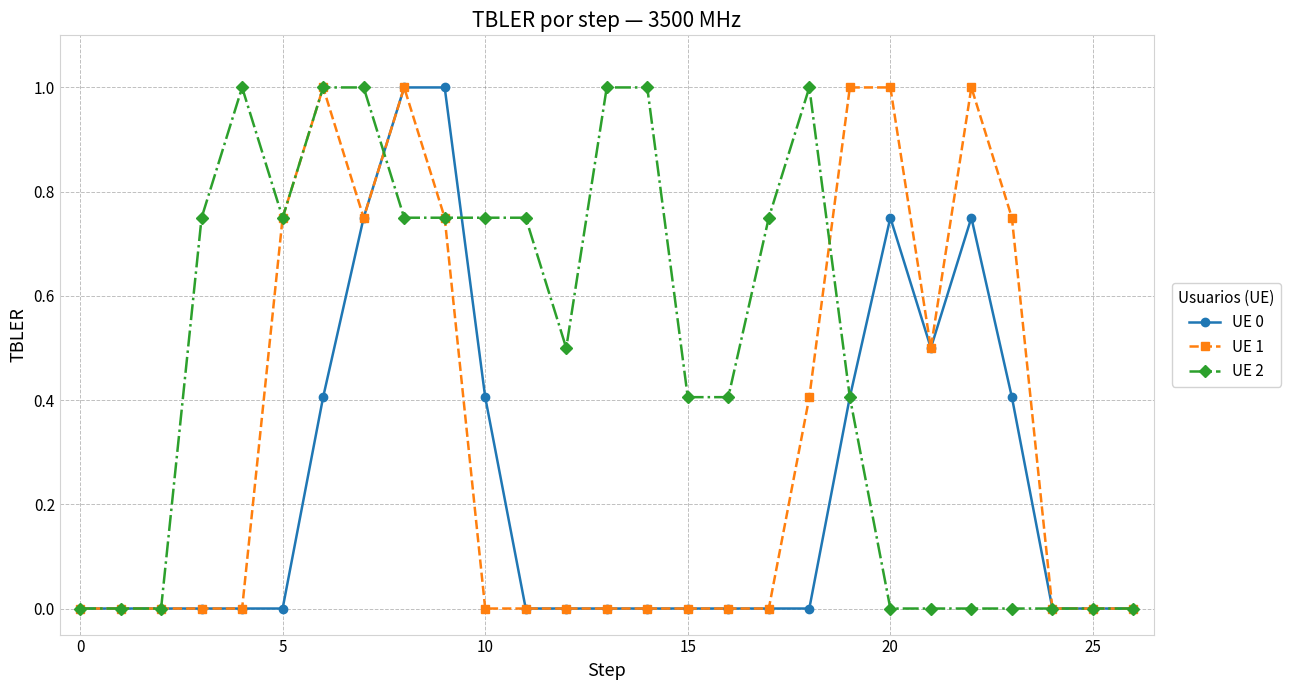

Rank the series by their average value, from highest to lowest.

UE 2, UE 1, UE 0